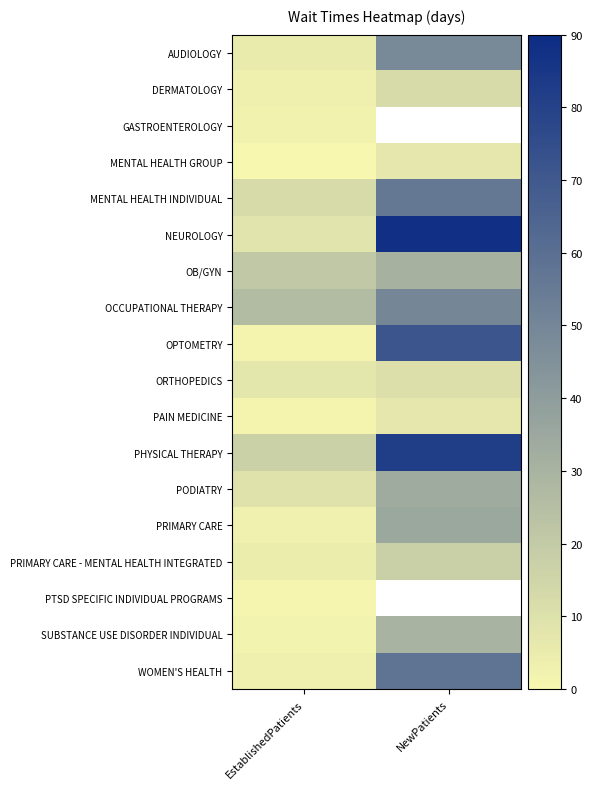

True or false: PAIN MEDICINE has a value of 1.8 at EstablishedPatients.

False